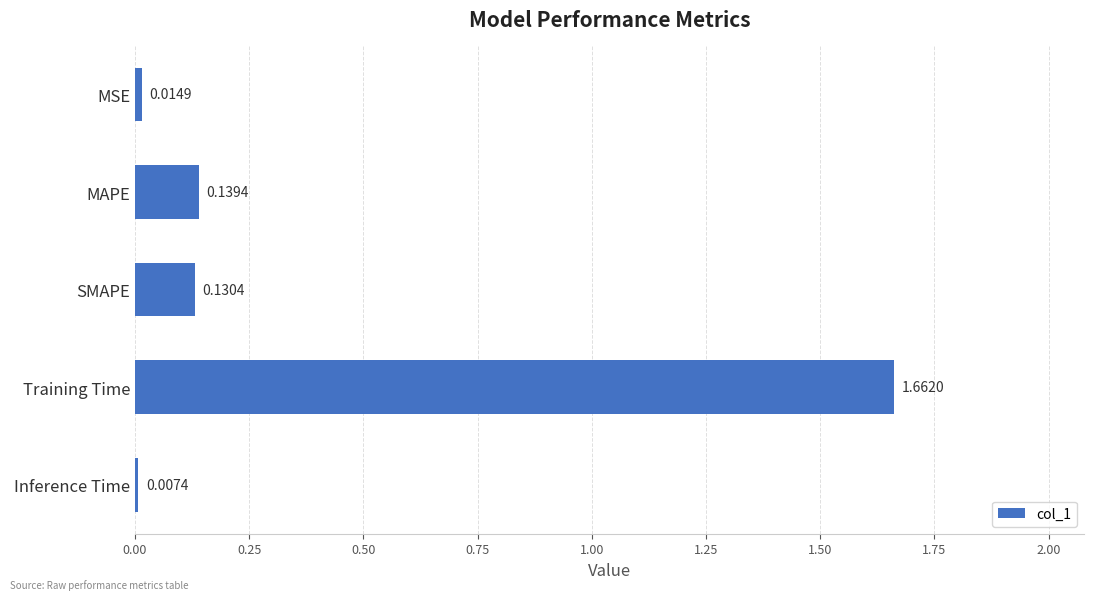

What is the change in value from MSE to MAPE?

+0.1